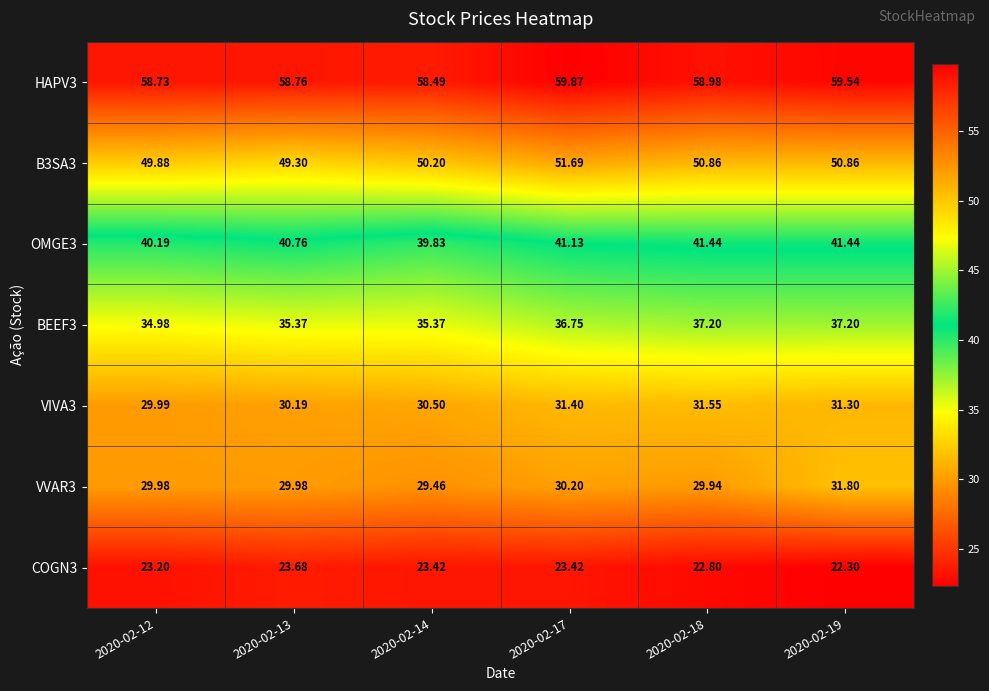

How many series are shown in this chart?

7